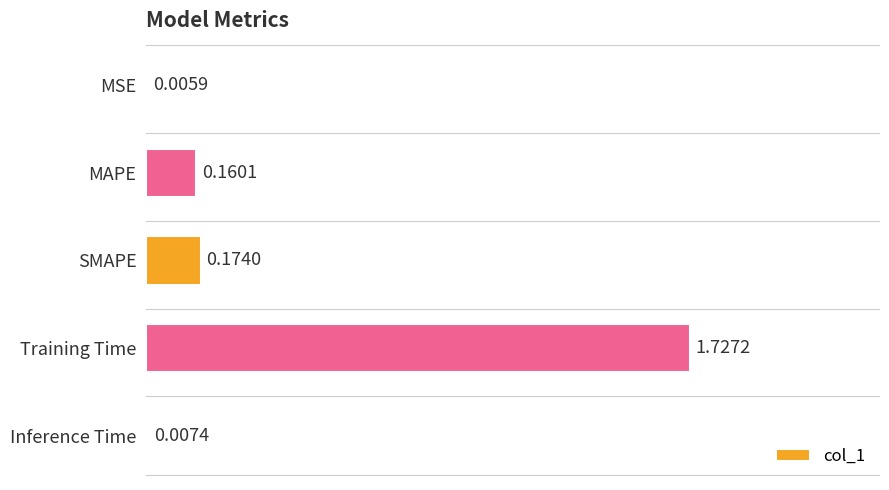

Between Inference Time and MSE, which is larger?

Inference Time